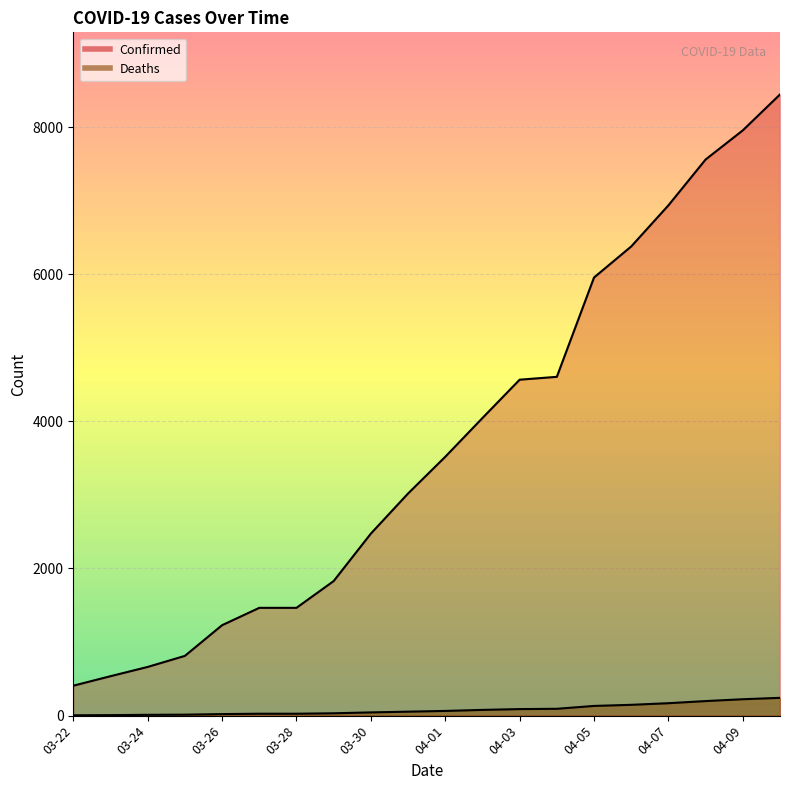

List the labels in order of Deaths value, smallest first.

03-22, 03-23, 03-24, 03-25, 03-26, 03-27, 03-28, 03-29, 03-30, 03-31, 04-01, 04-02, 04-03, 04-04, 04-05, 04-06, 04-07, 04-08, 04-09, 04-10